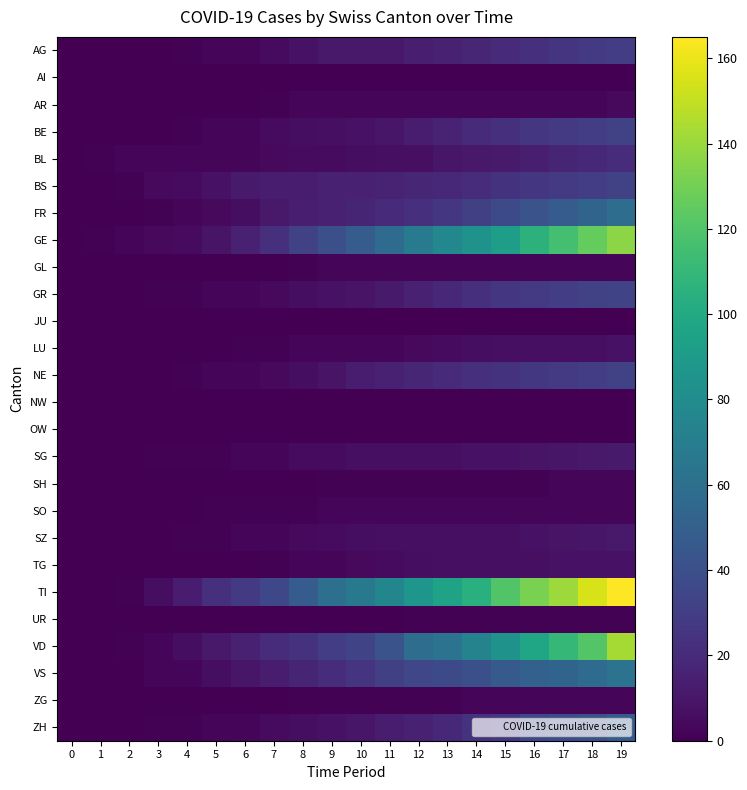

Rank the series at 3 from highest to lowest value.

TI, BS, GE, VD, BL, VS, FR, GR, SG, ZH, AG, AI, AR, BE, GL, JU, LU, NE, NW, OW, SH, SO, SZ, TG, UR, ZG